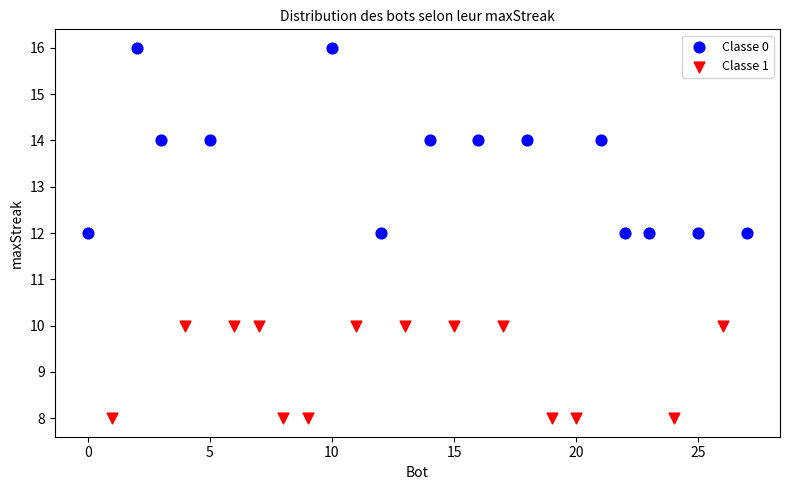

Which series has the largest Y range (max minus min)?

Classe 0